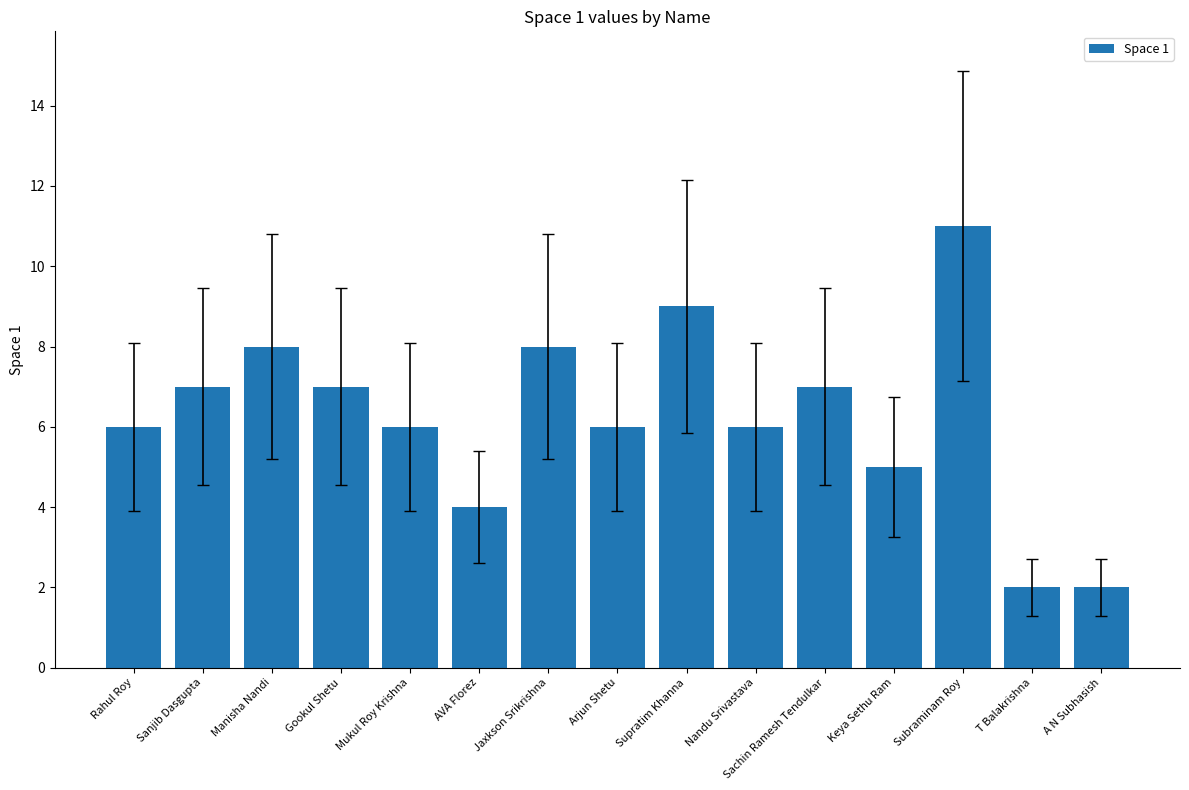

What is the average value?

6